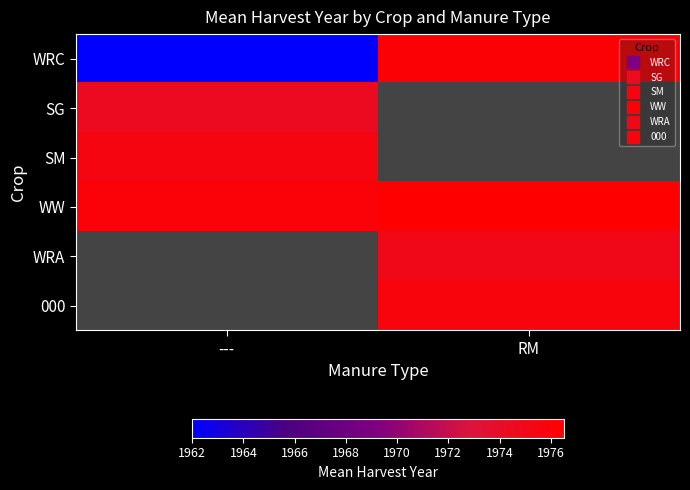

Which series has the largest range (max minus min)?

WRC